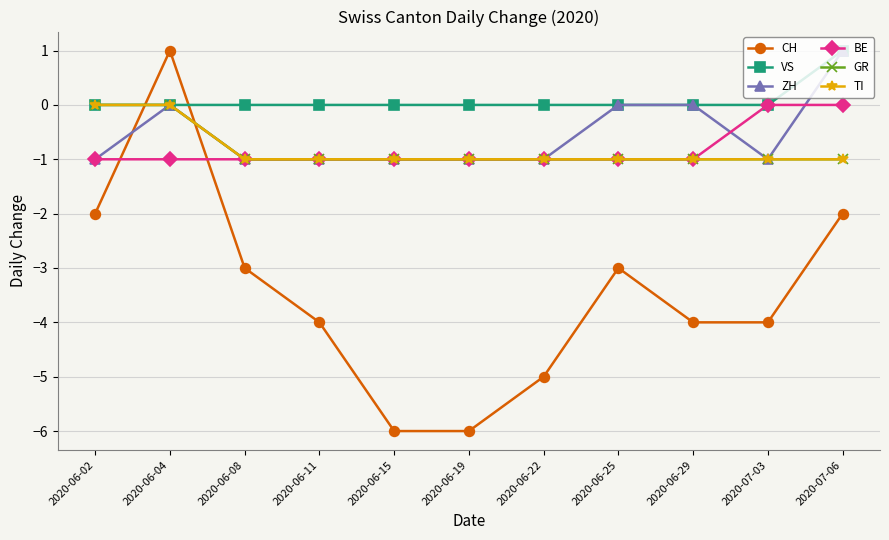

Is this an area chart (filled region under the line)?

No